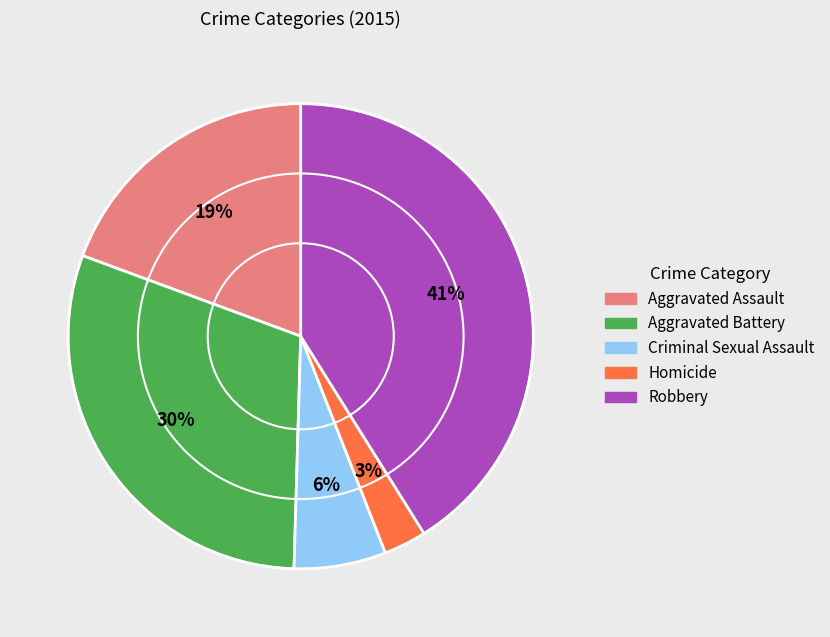

Which category has the smallest portion of the pie?

Homicide